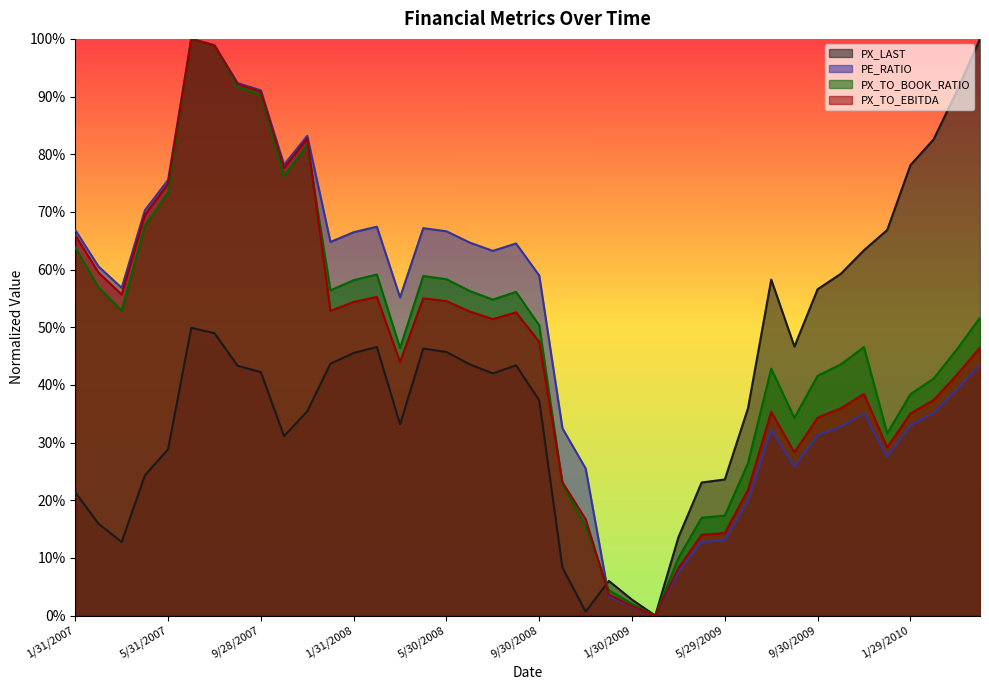

How many interior local peaks does the PX_TO_EBITDA series have?

7